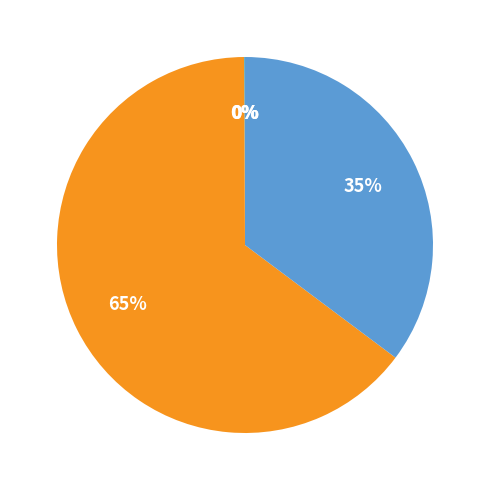

Is there any slice that represents more than half of the pie?

Yes